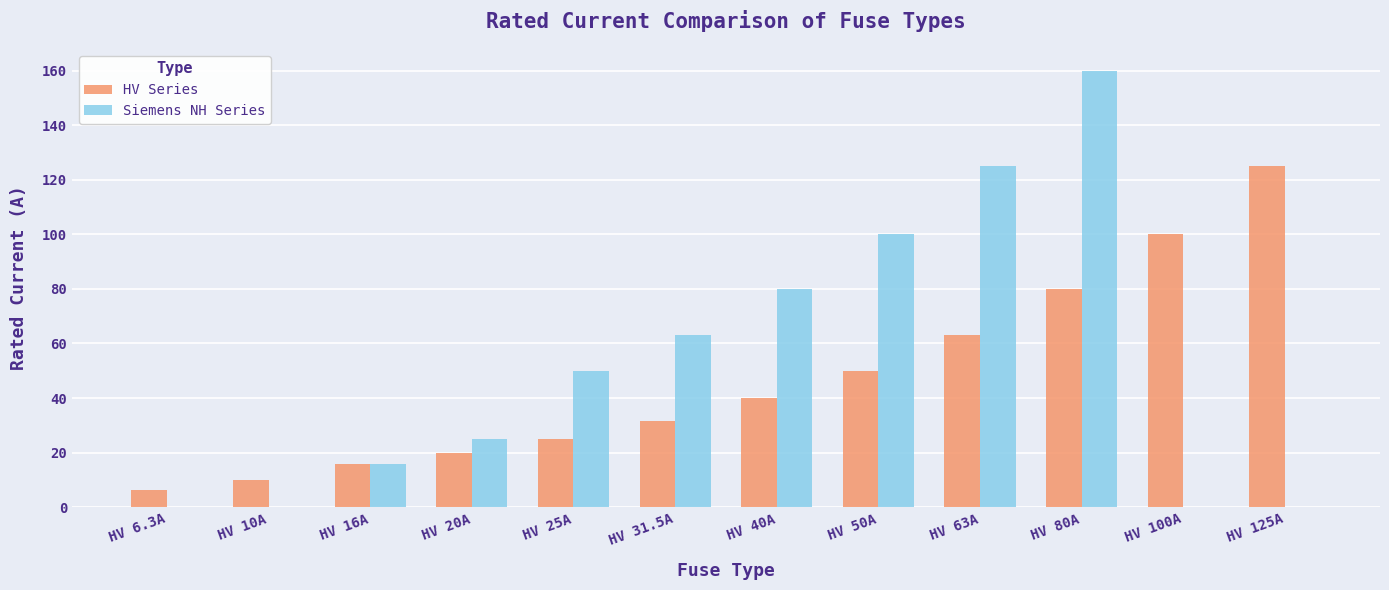

Read the Siemens NH Series value at HV 80A.

160.0